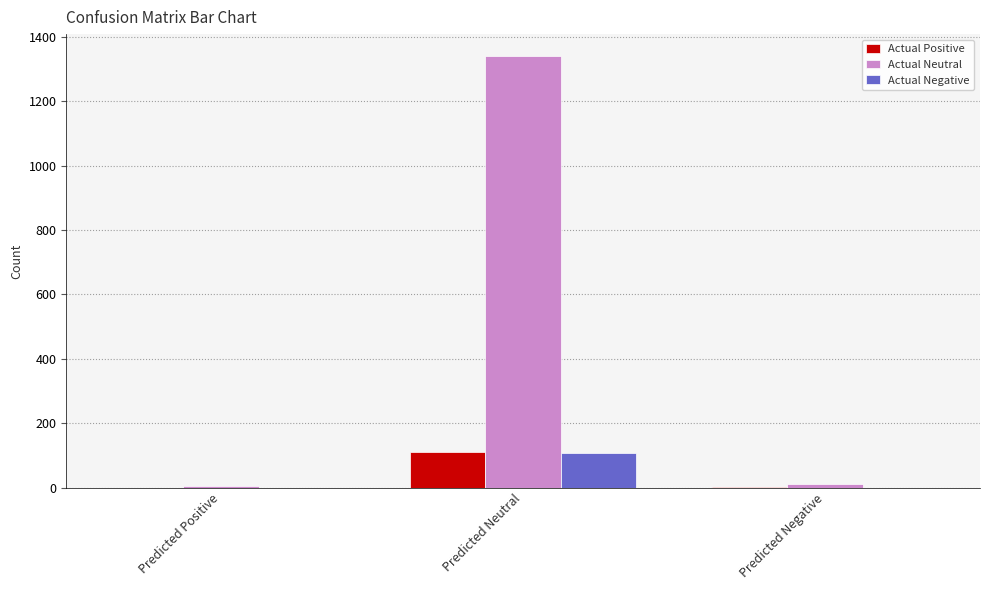

Are the bars grouped side by side (vs. stacked)?

Yes